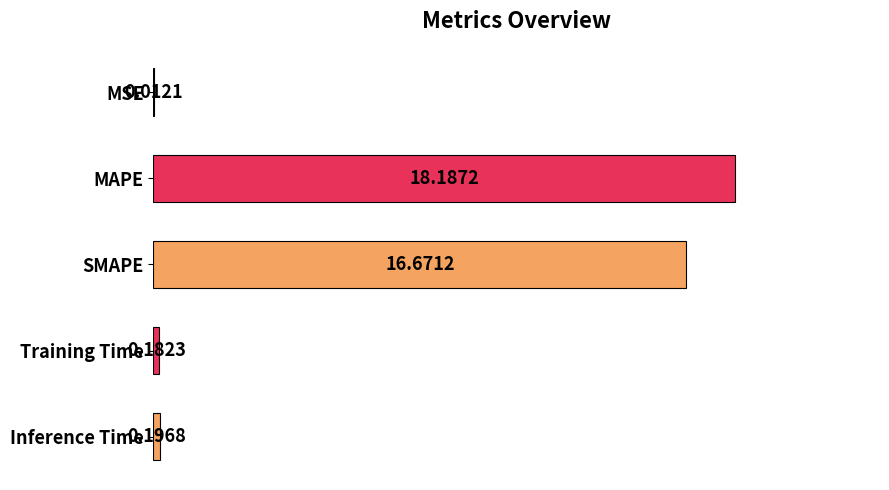

Count the number of categories in the chart.

5